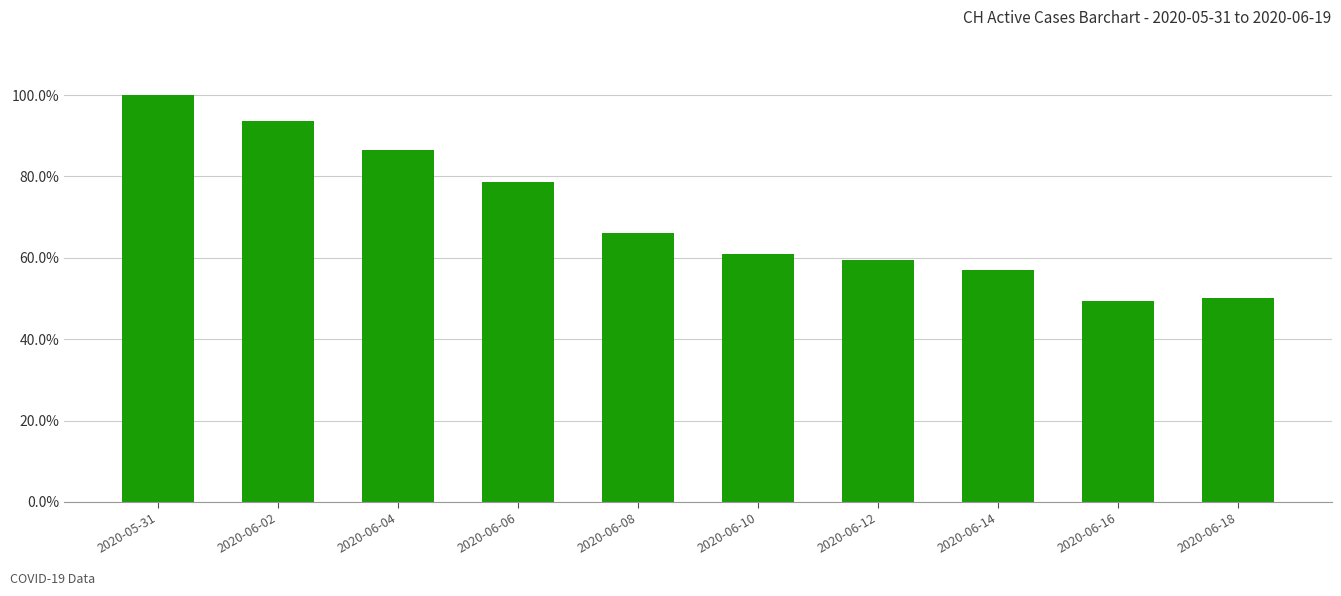

Which category has the highest value across all series?

2020-05-31